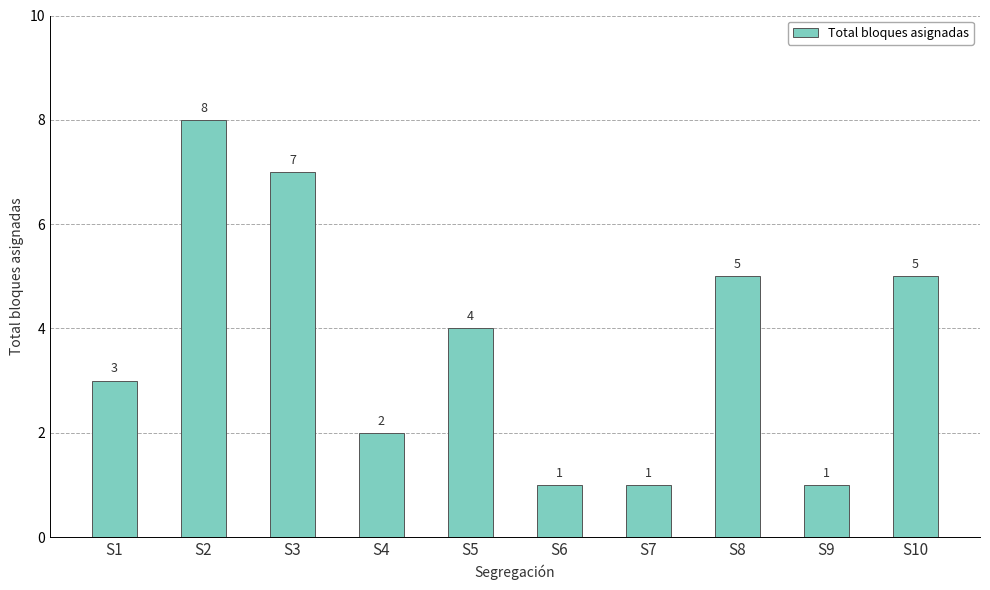

What is the change in value from S3 to S6?

-6